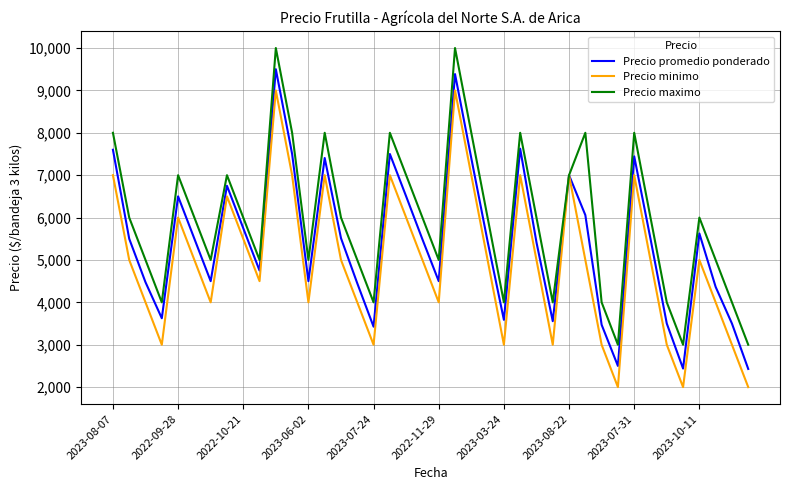

Rank the series by their average value, from lowest to highest.

Precio minimo, Precio promedio ponderado, Precio maximo